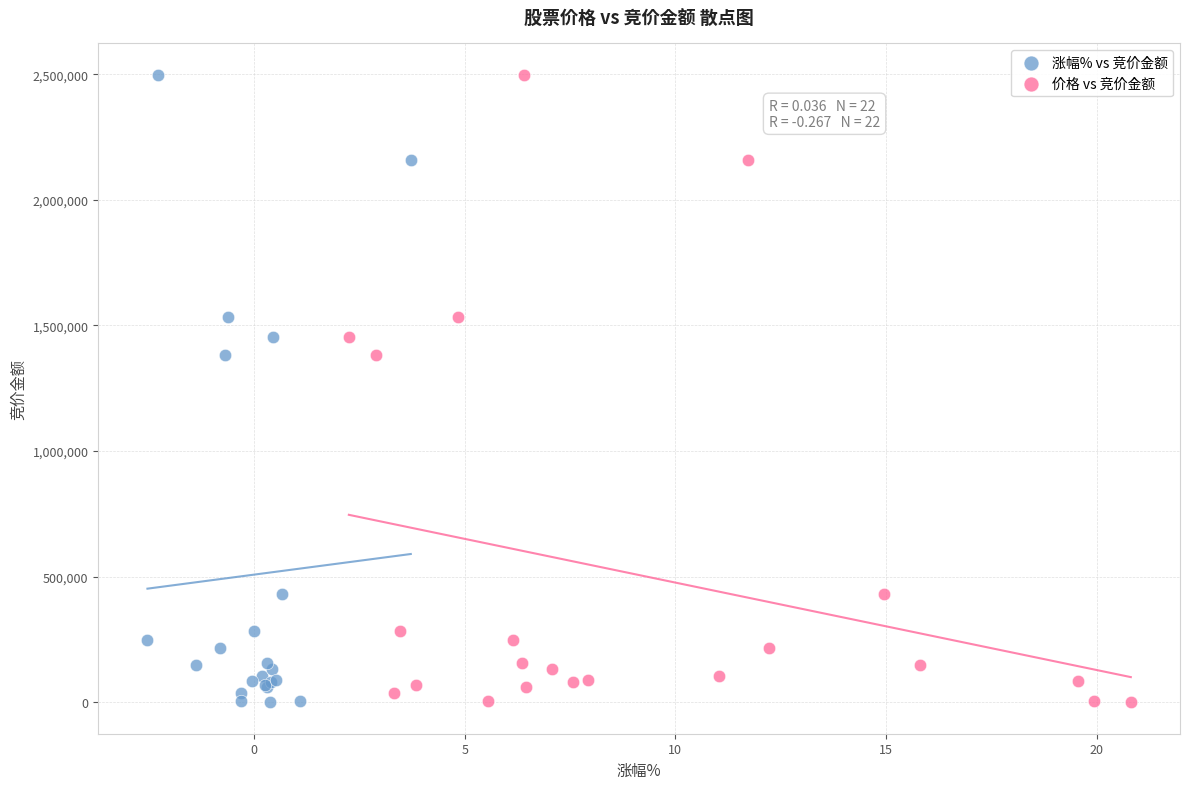

What are all the series names shown in the legend?

涨幅% vs 竞价金额, 价格 vs 竞价金额